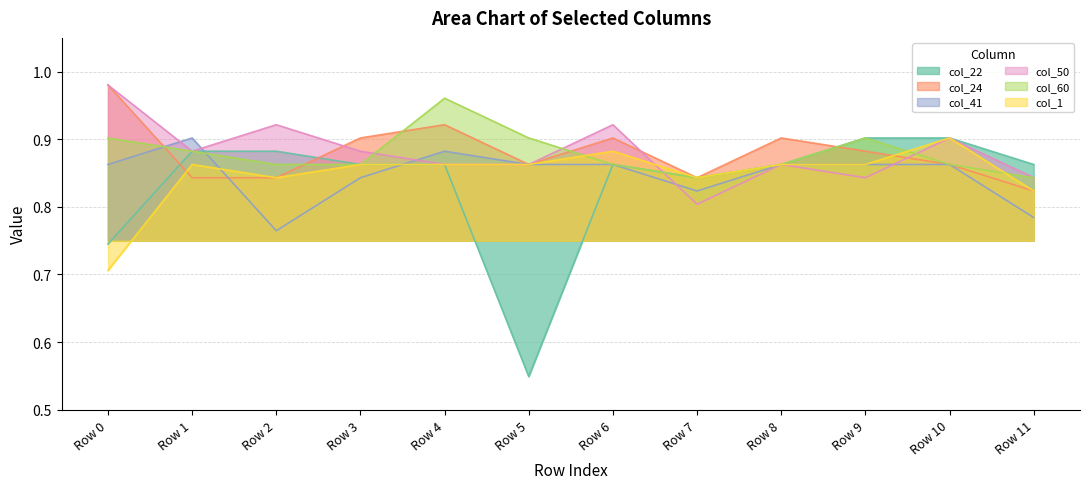

True or false: col_24 has more than 2 interior local peaks.

True